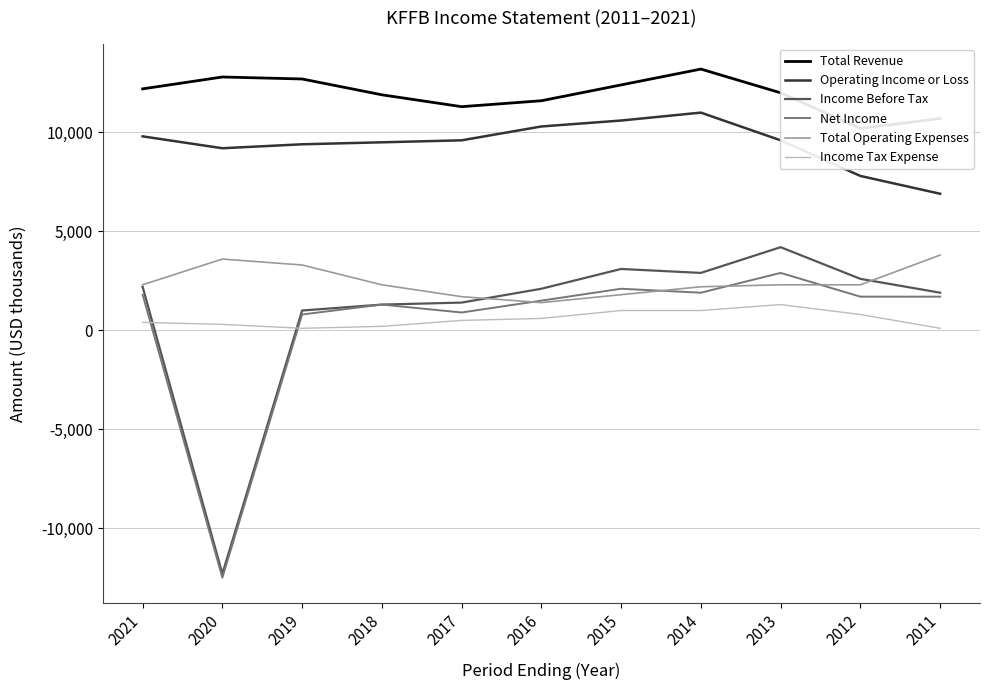

How many lines are shown in the chart?

6